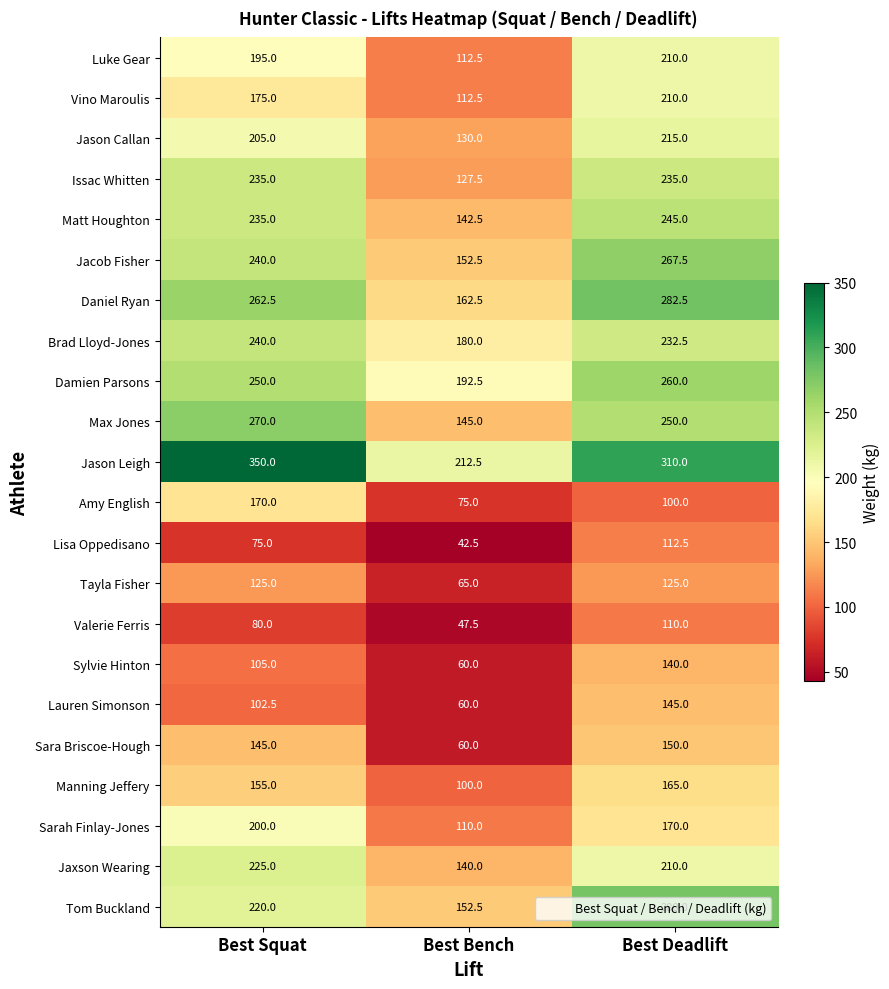

What is the difference between the Jason Leigh values at Best Squat and Best Deadlift?

40.0